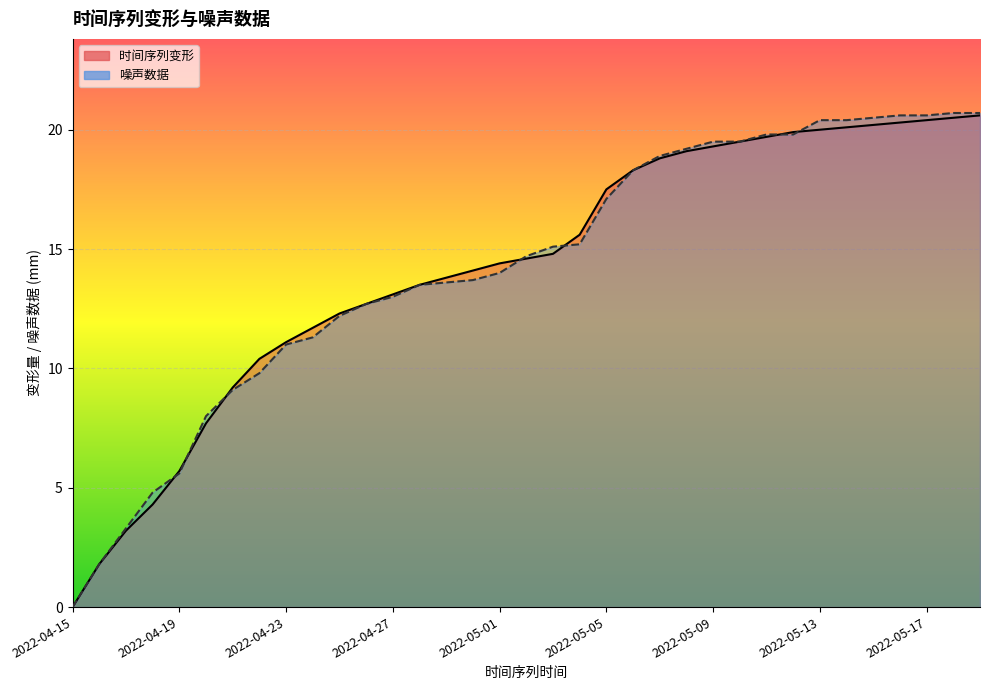

Is the value of 噪声数据 at 2022-05-02 greater than the value of 时间序列变形 at 2022-05-05?

No